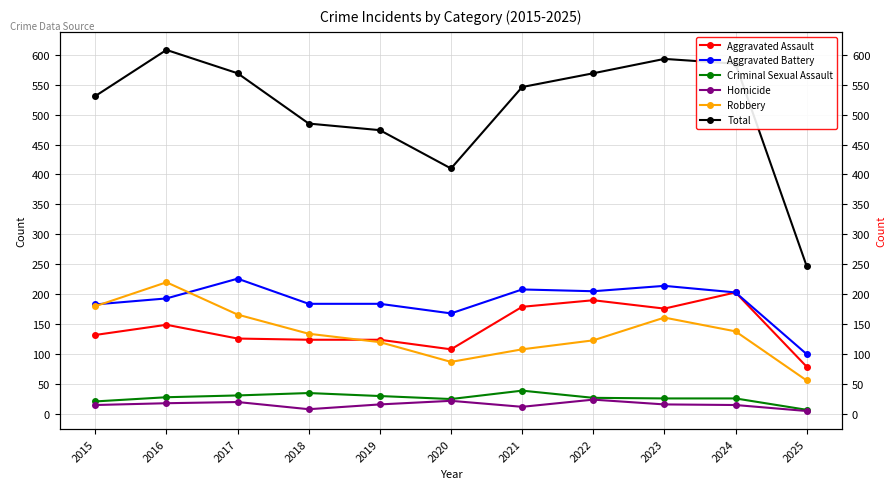

What is the value of the Homicide point at the 4th from the left?

8